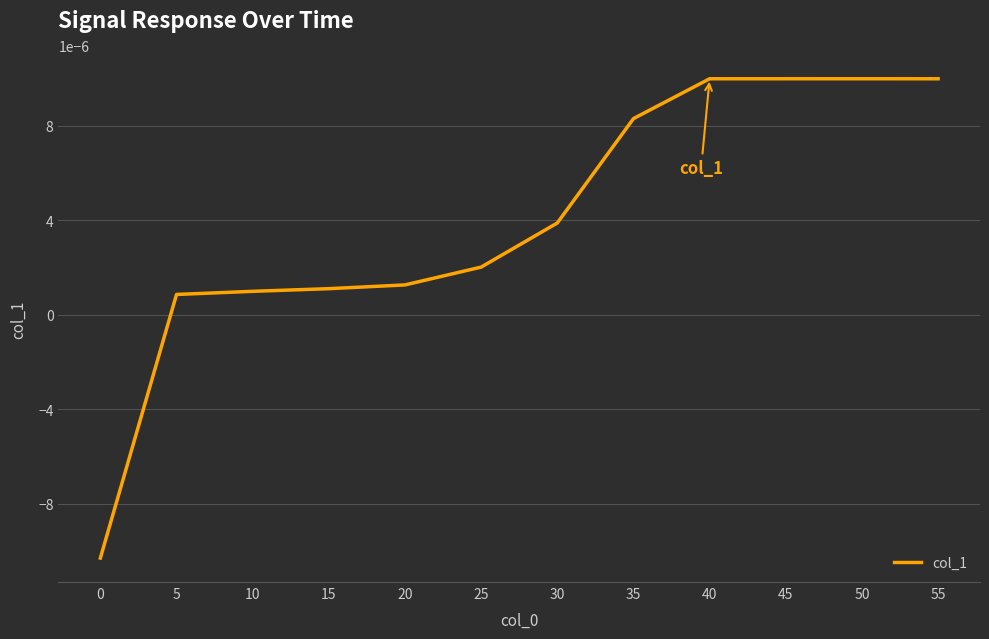

Which has a higher value, 50 or 25?

50